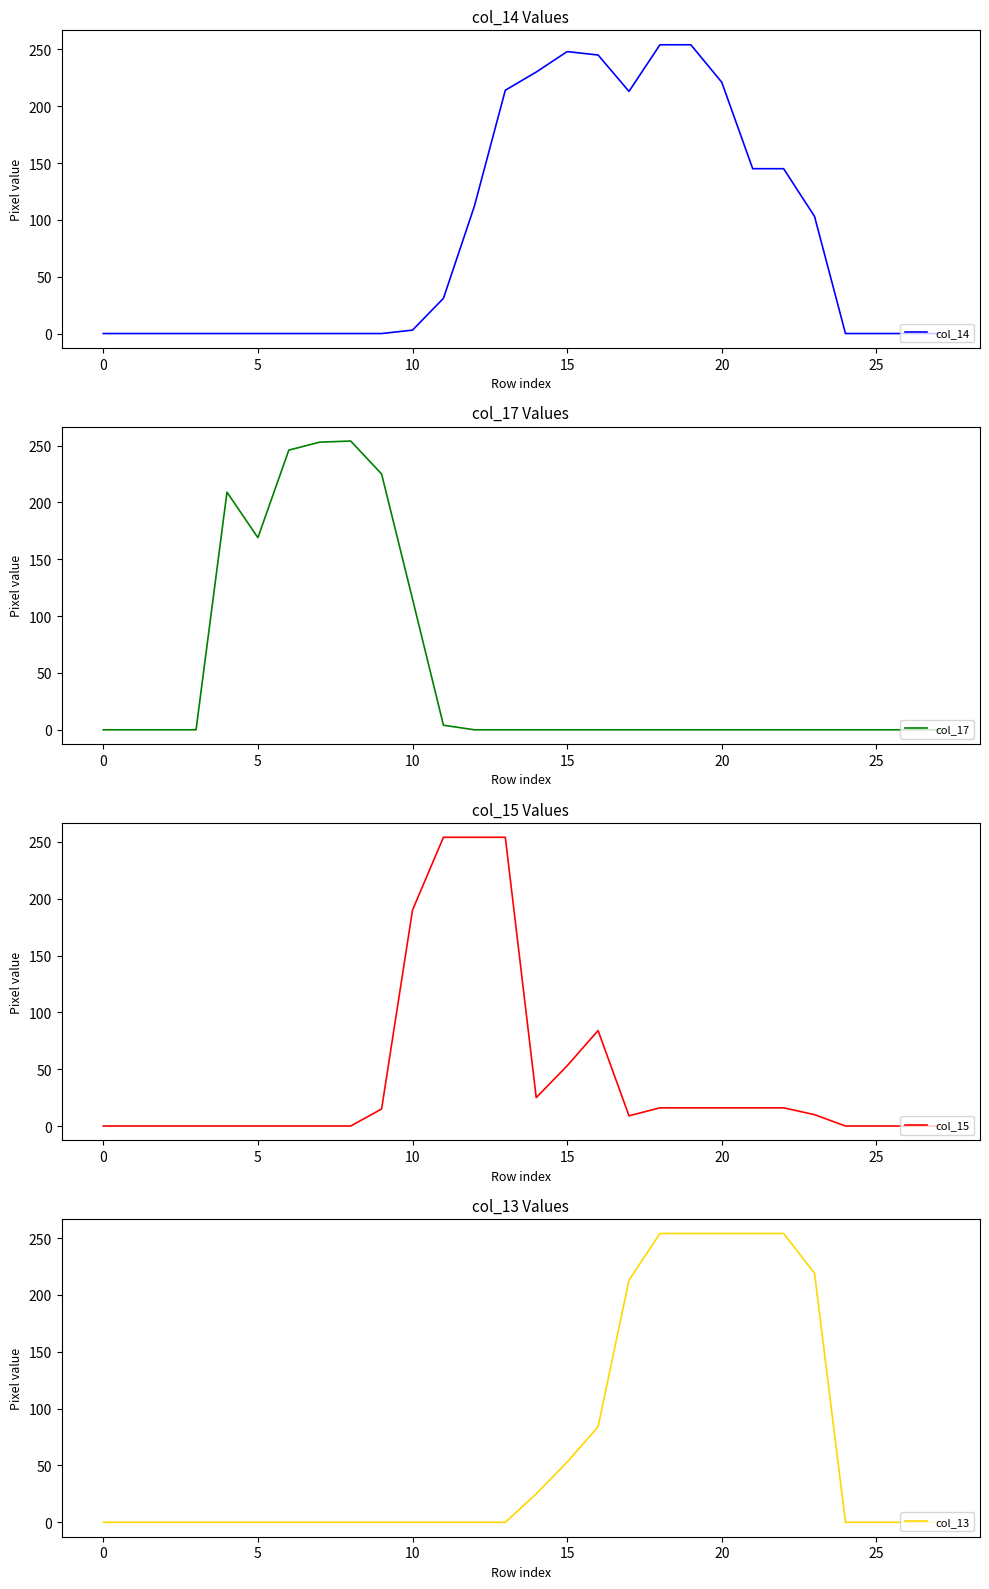

True or false: col_13 and col_15 cross at least once.

False